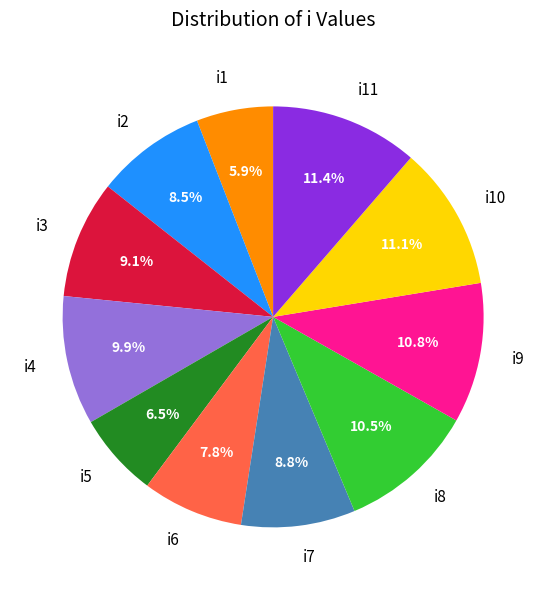

Is there any slice that represents more than half of the pie?

No